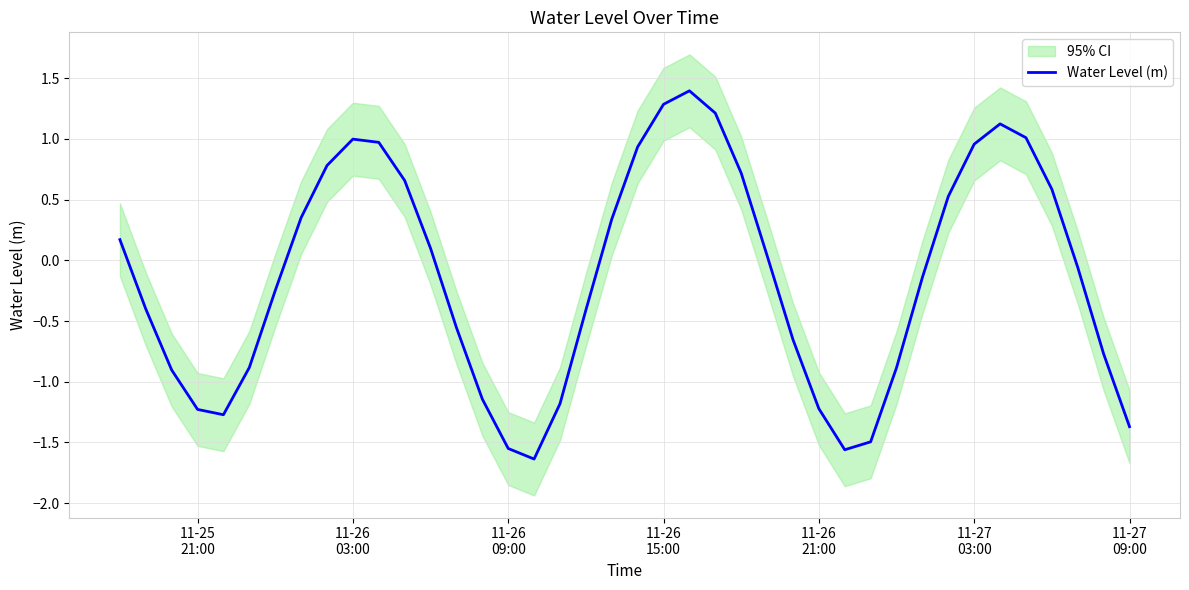

Reading right to left, what are all the values shown in this chart?

-1.4	-0.8	-0.1	0.6	1.0	1.1	1.0	0.5	-0.1	-0.9	-1.5	-1.6	-1.2	-0.7	0.0	0.7	1.2	1.4	1.3	0.9	0.3	-0.4	-1.2	-1.6	-1.5	-1.1	-0.6	0.1	0.7	1.0	1.0	0.8	0.4	-0.2	-0.9	-1.3	-1.2	-0.9	-0.4	0.2